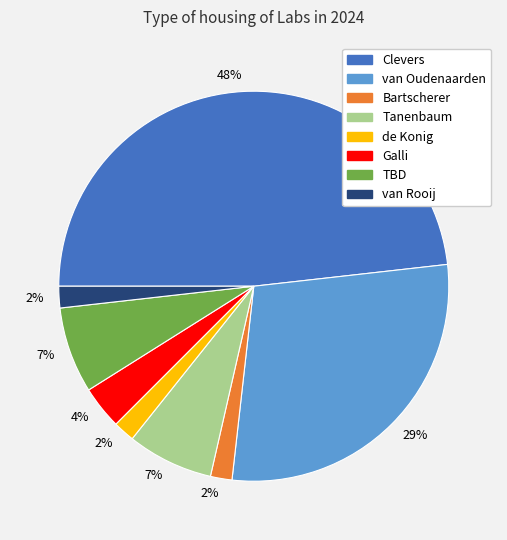

Is there a majority slice in this chart?

No